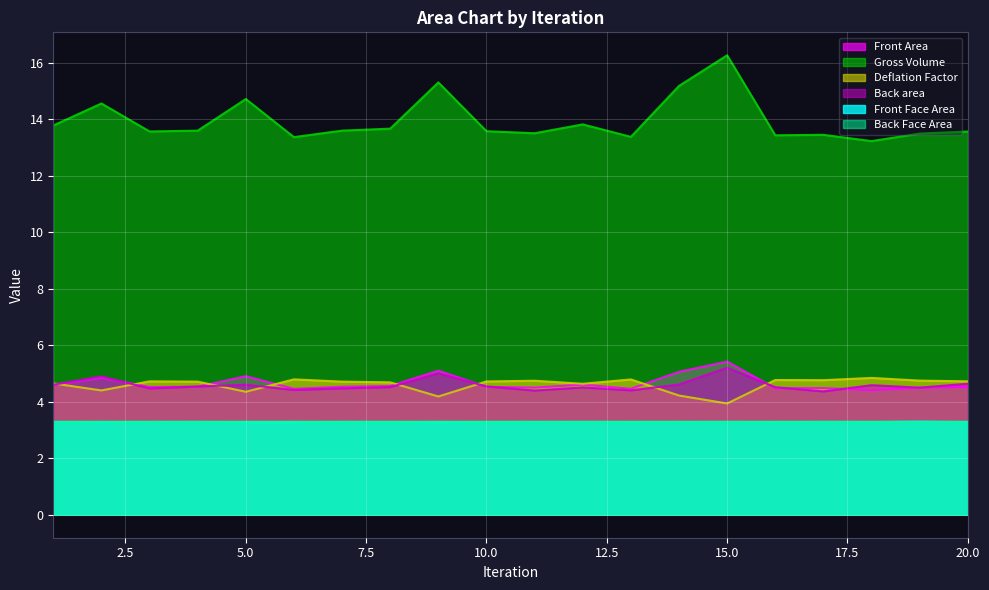

How many lines are shown in the chart?

6